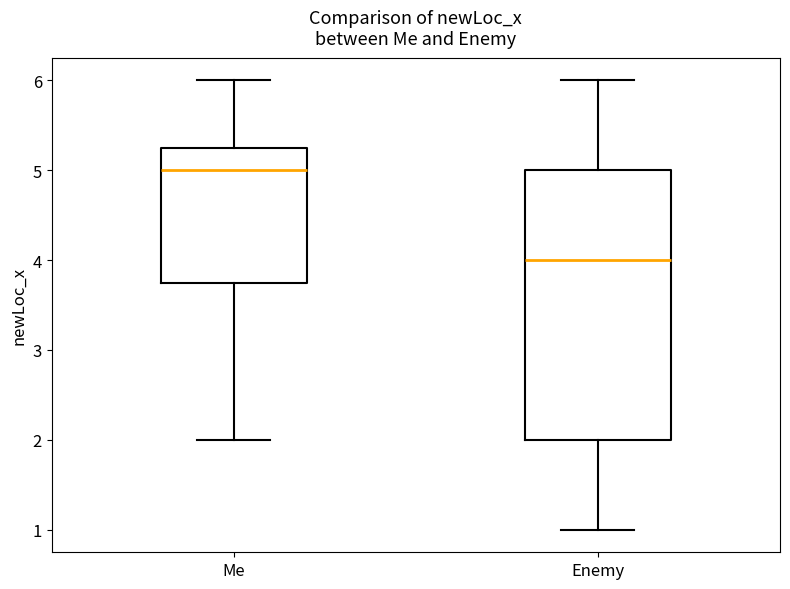

Comparing the boxes themselves (not the whiskers), which one is the tallest?

Enemy